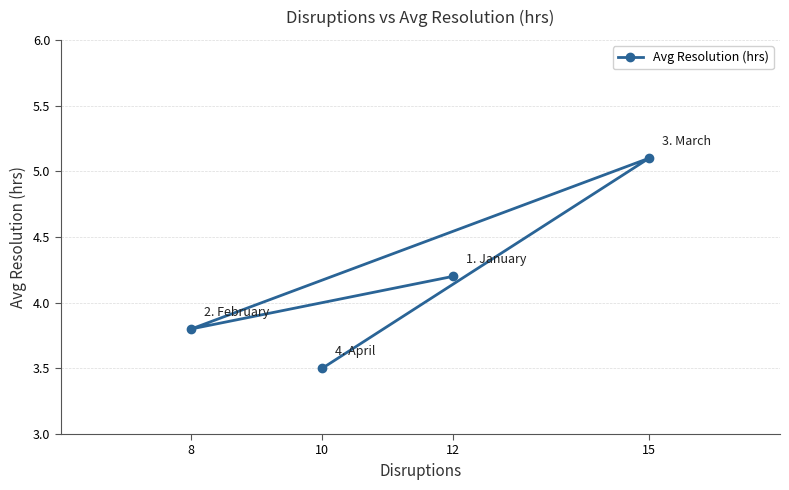

What is the change in value from 12 to 8?

-0.4